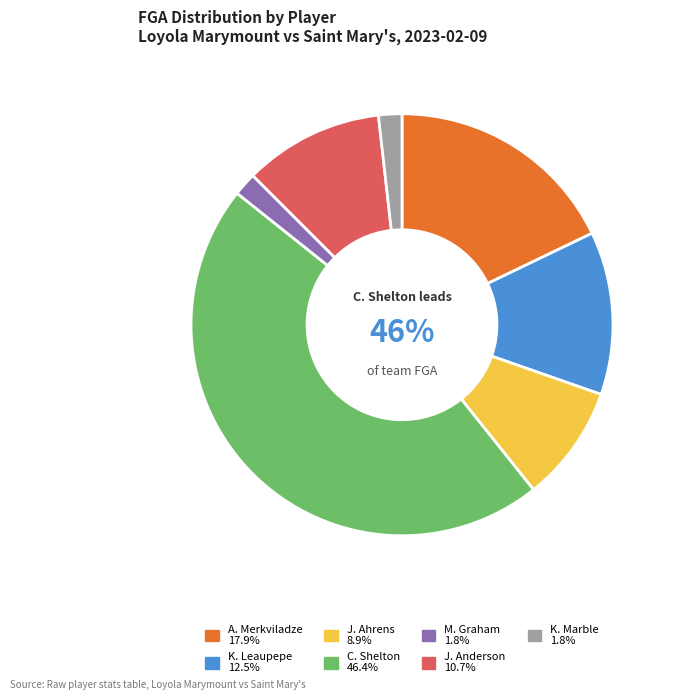

Count the number of slices in the pie.

7